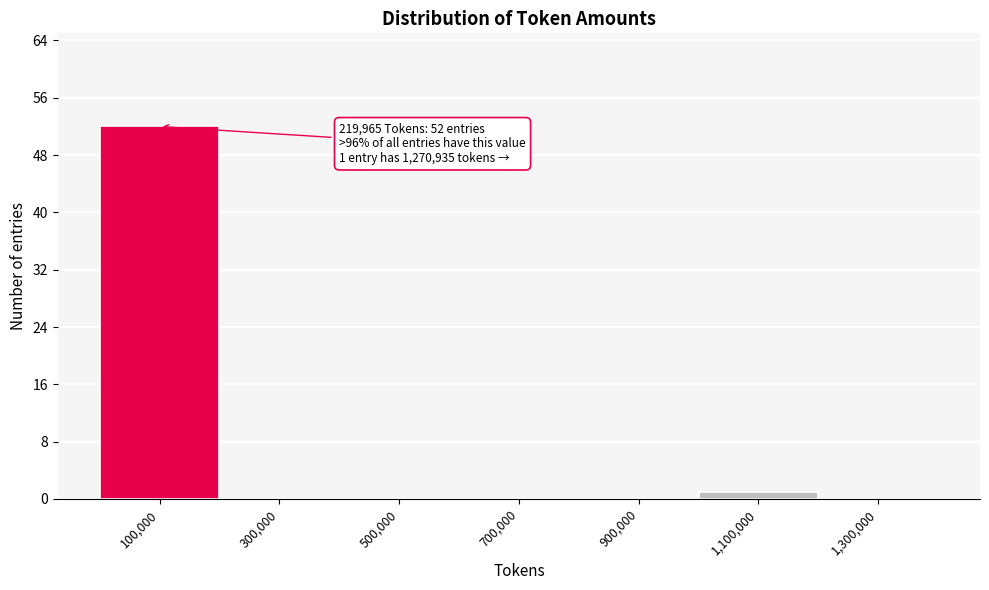

Reading left to right, what are all the values shown in this chart?

100,000=52	300,000=0	500,000=0	700,000=0	900,000=0	1,100,000=1	1,300,000=0